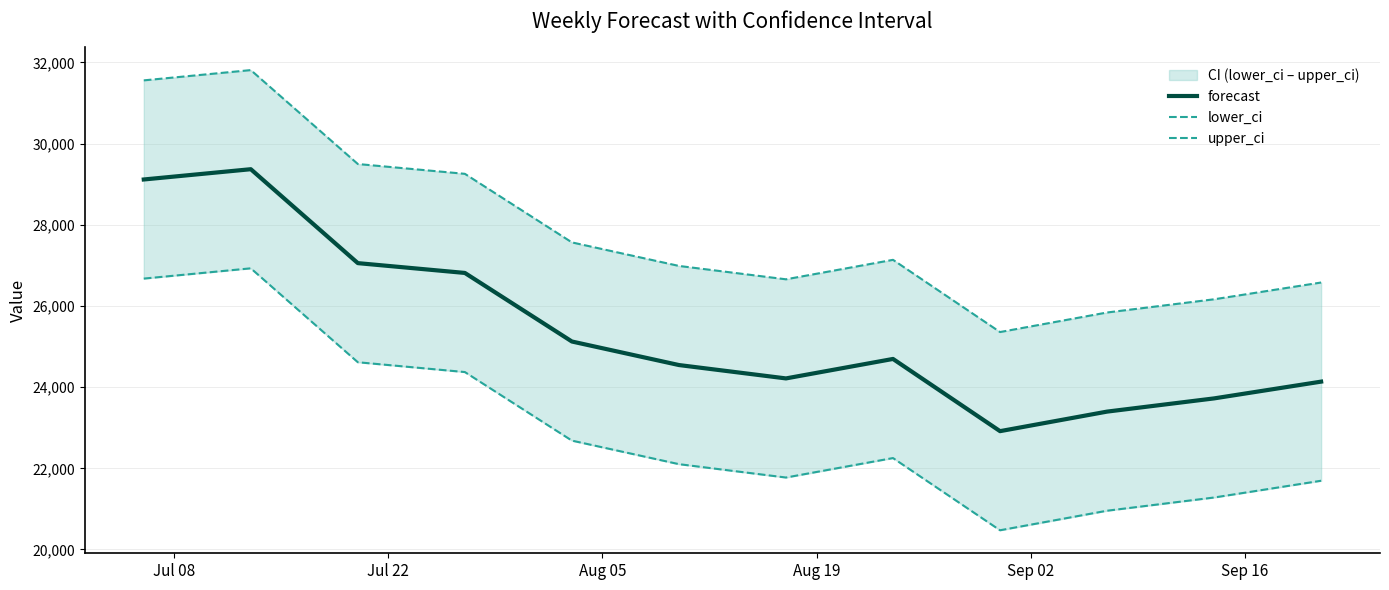

How many categories are shown in the chart?

12